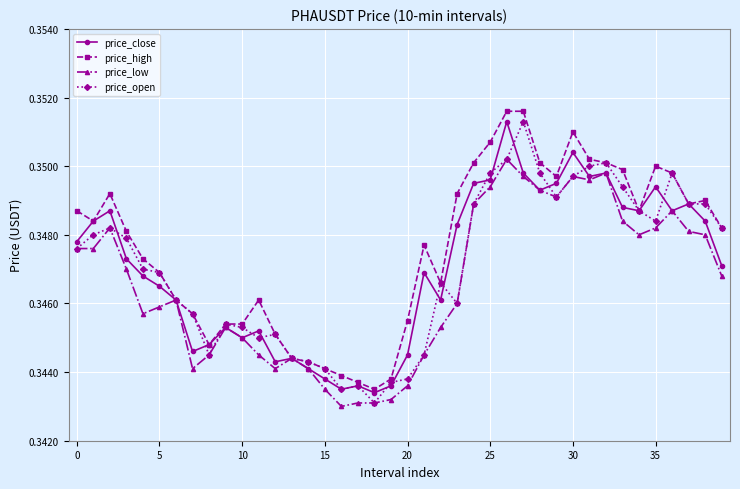

How many price_low values are between 0 and 1?

40